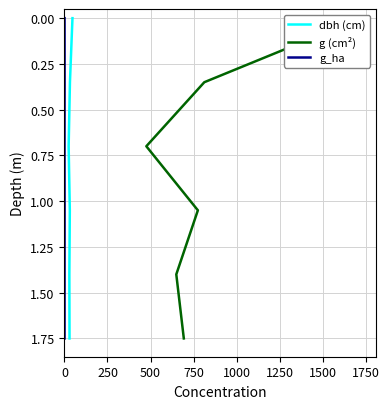

What is the value of the g_ha point at the 5th from the left?

1.4